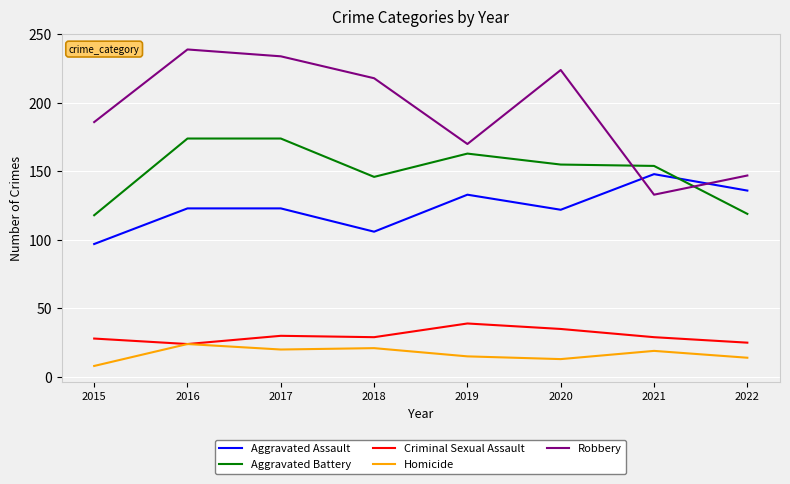

Which series has the widest spread of values?

Robbery